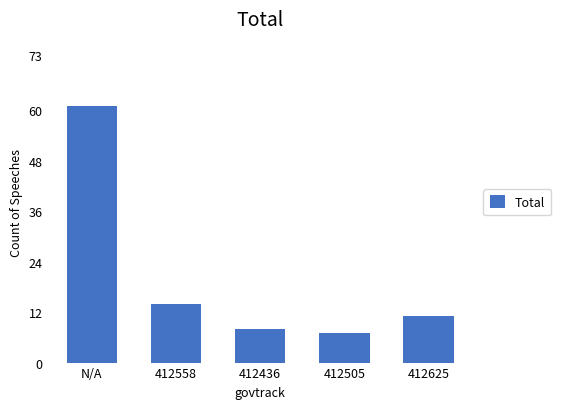

The chart shows a value of 10 at 412505. True or false?

False